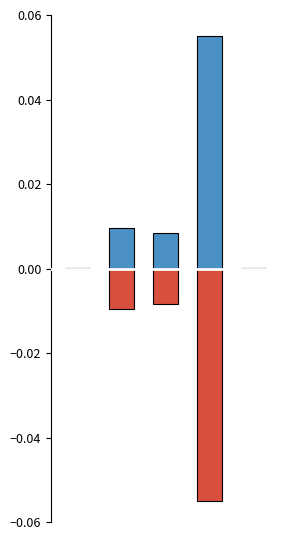

Reading left to right, extract all data points from this chart.

col_1_positive: 0.0	0.0	0.0	0.1	0.0
col_1_negative: -0.0	-0.0	-0.0	-0.1	-0.0